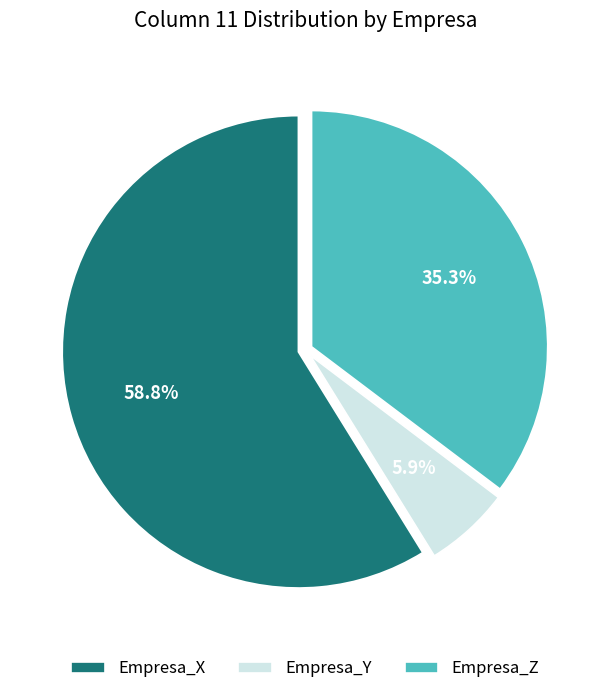

Does any single category account for the majority?

Yes